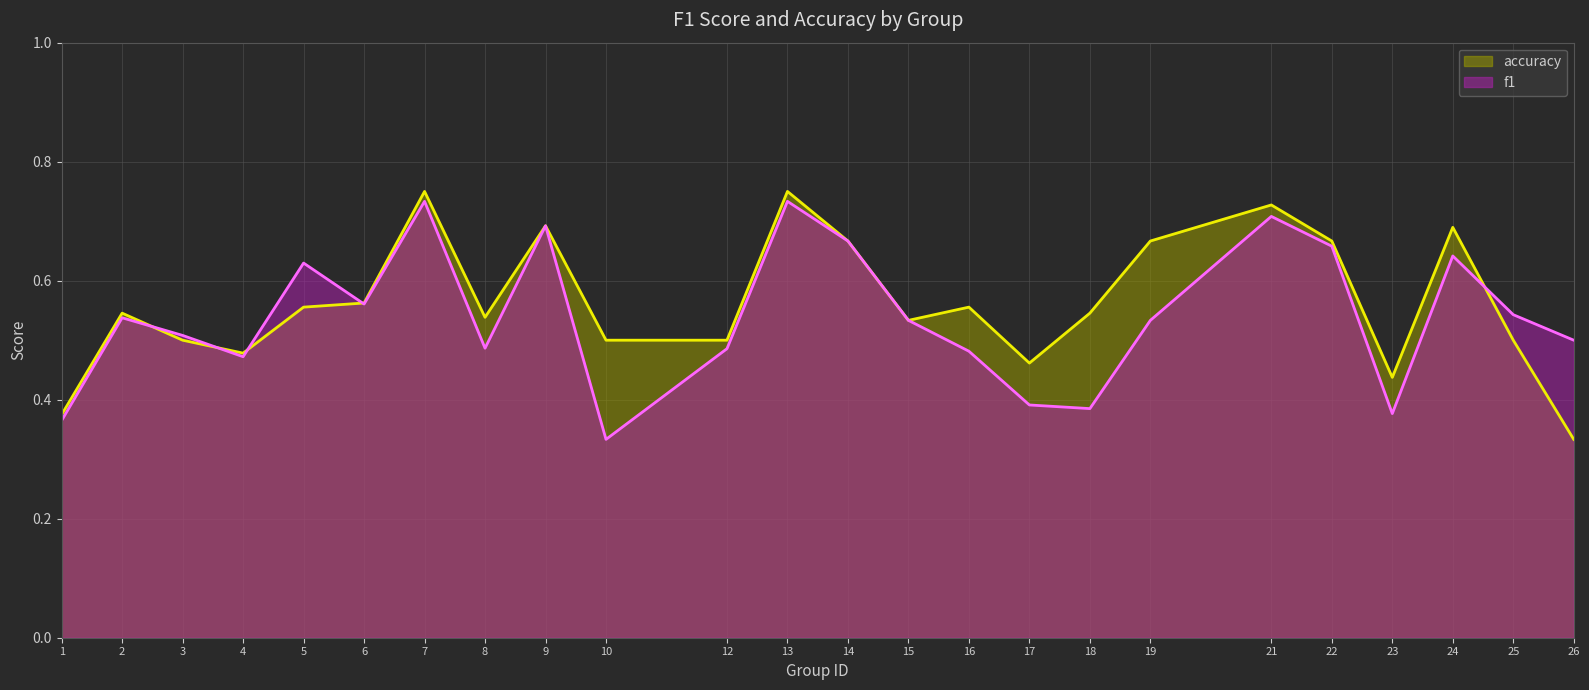

Which label corresponds to the largest value in the chart?

7